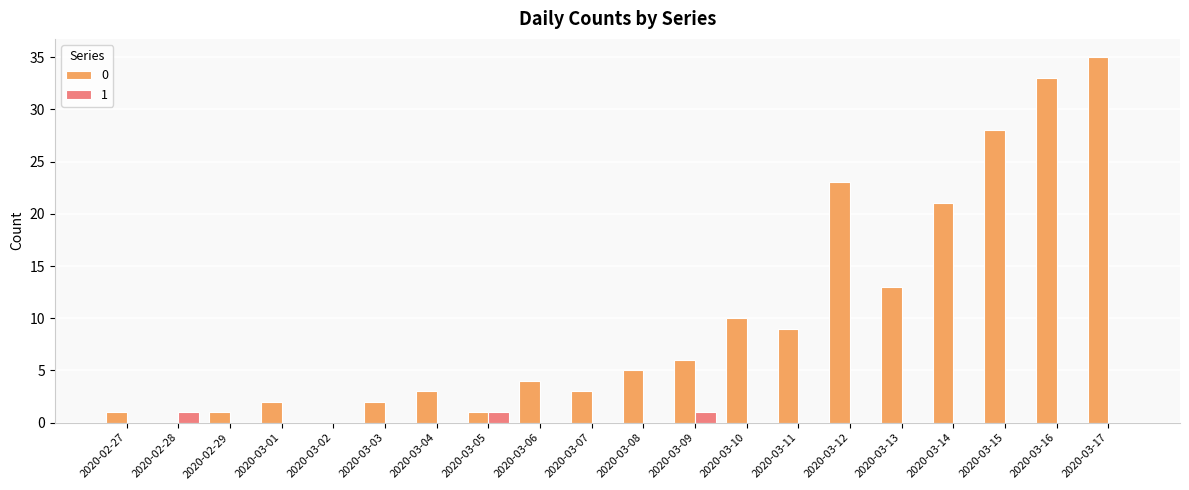

At which category is the sum across all series the highest?

2020-03-17